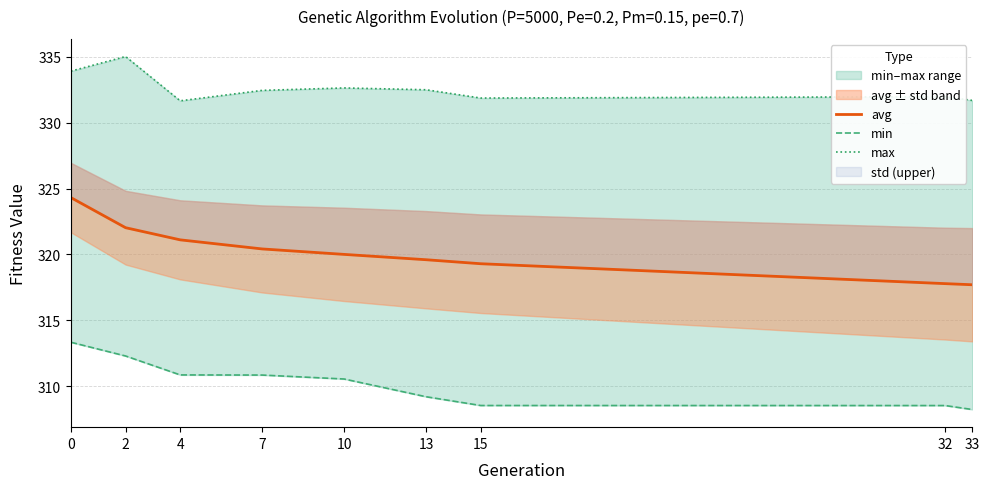

What is the average value of the min series?

310.3